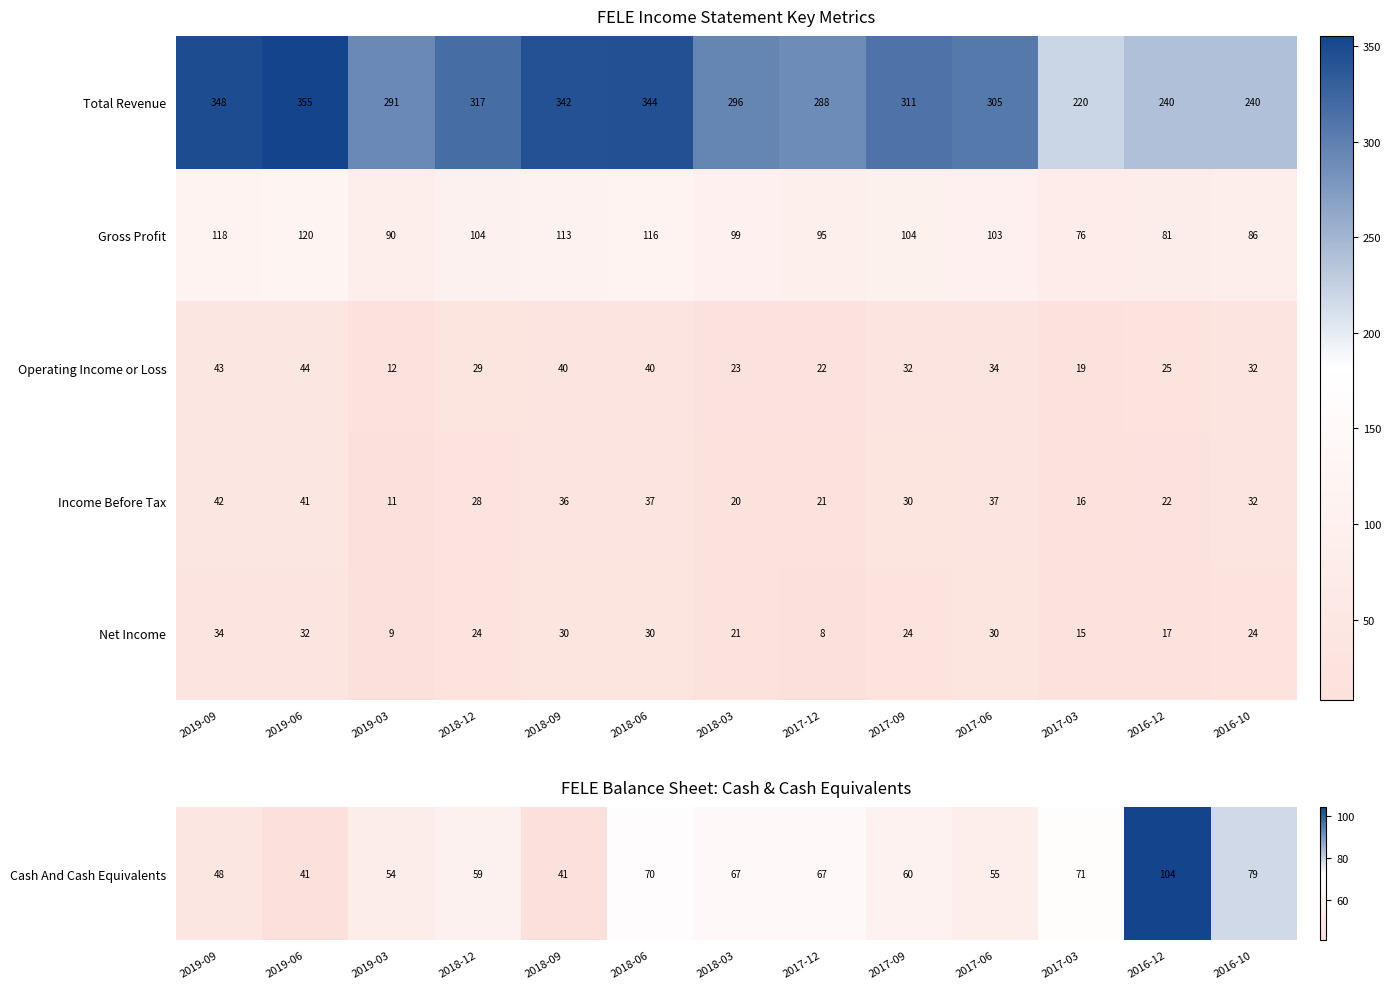

Is it true that Net Income equals 24 at 2017-09?

True